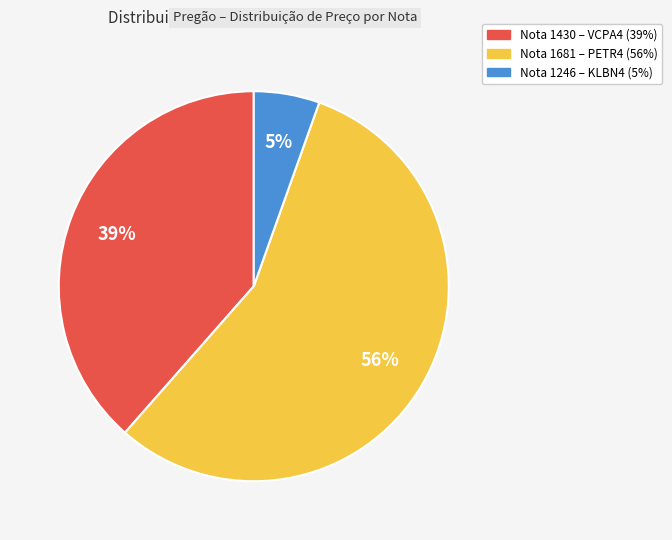

To the nearest percent, what is the average slice percentage?

33%